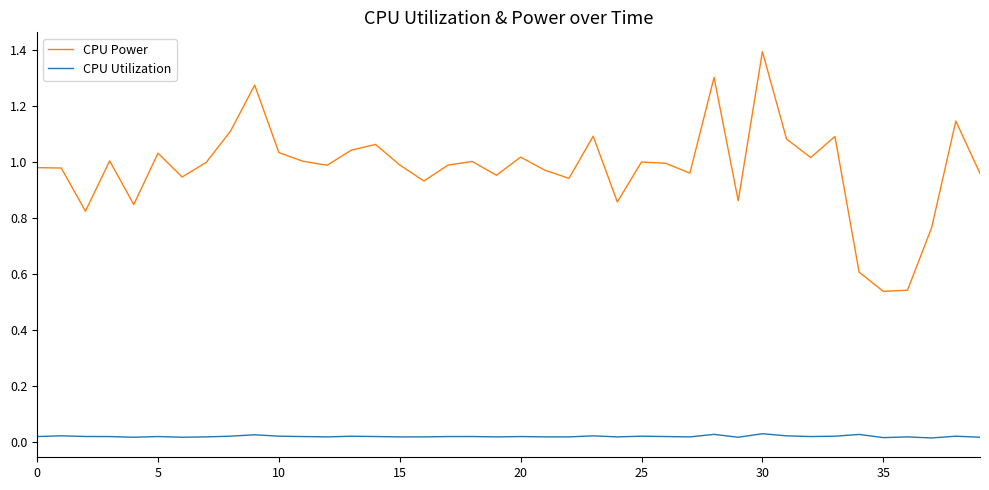

In CPU Power, how many points are lower than both neighbors (excluding endpoints)?

12